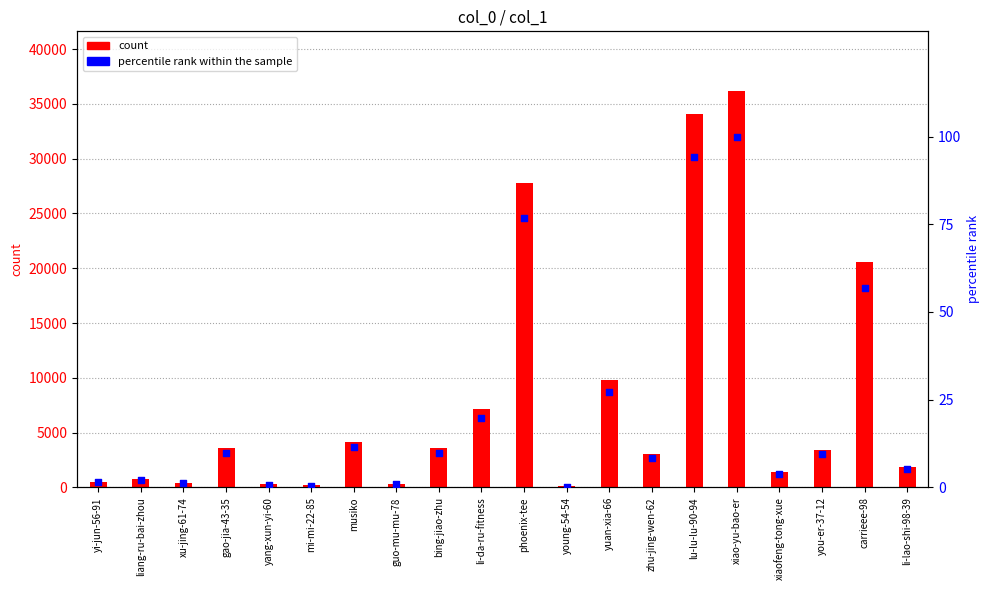

Is the value of count at gao-jia-43-35 greater than the value of percentile rank within the sample at bing-jiao-zhu?

Yes